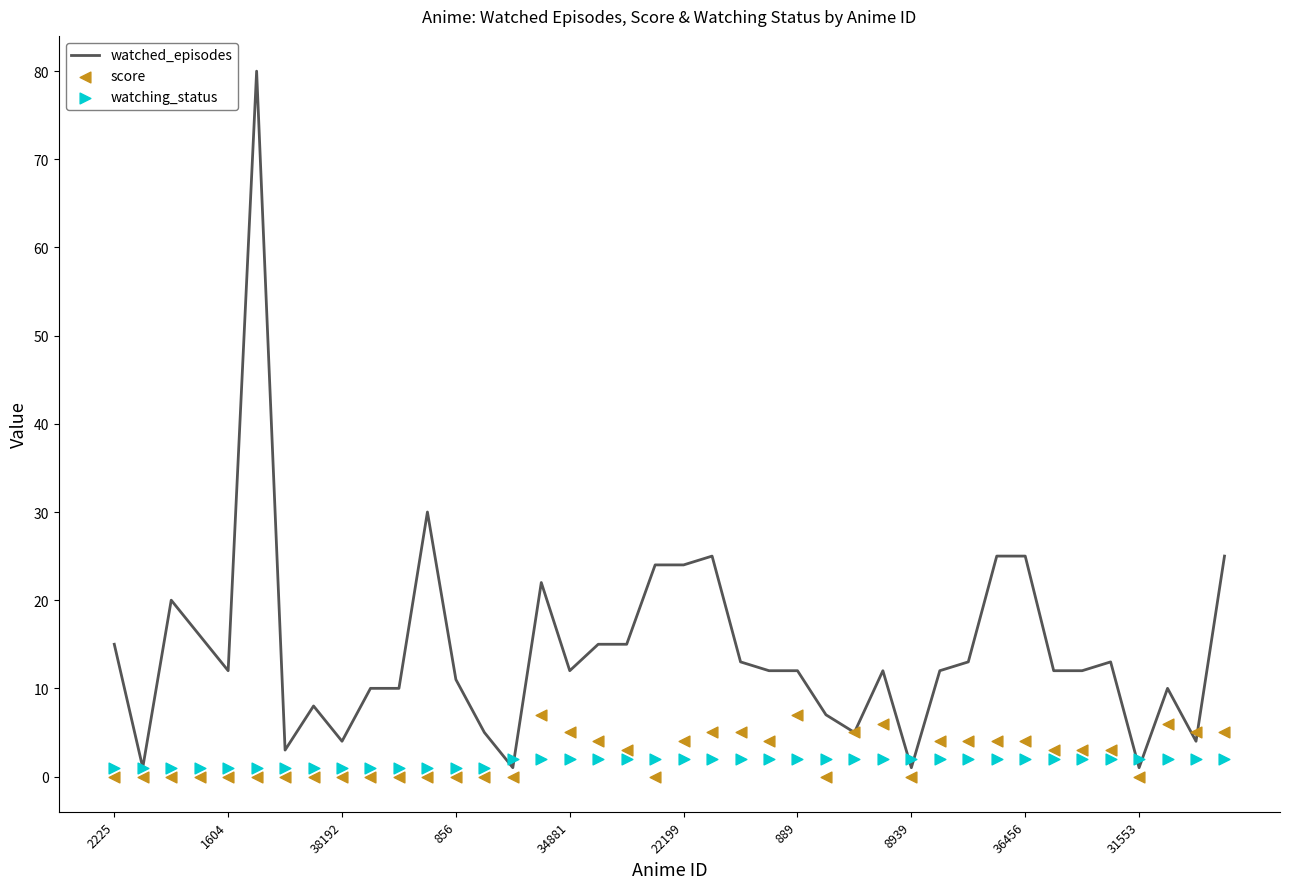

Which series has the largest Y range (max minus min)?

watched_episodes